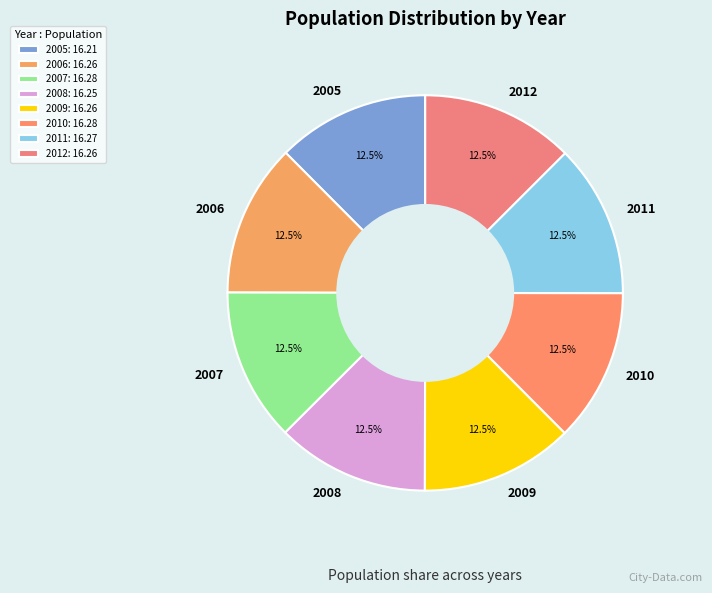

What is the ratio of the value at 2008 to the value at 2012?

1.0